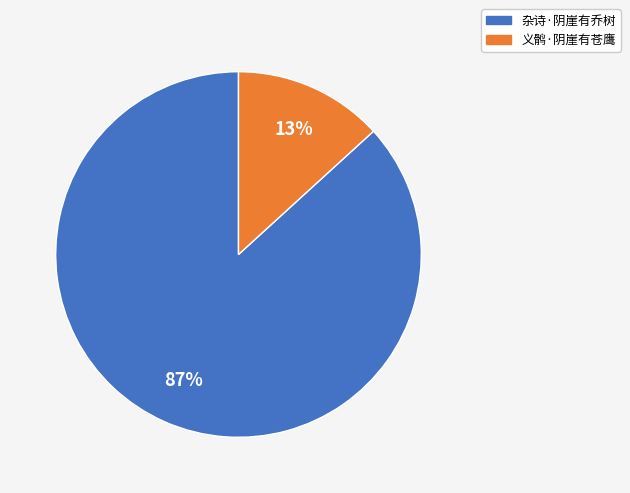

How many slices are in this pie chart?

2